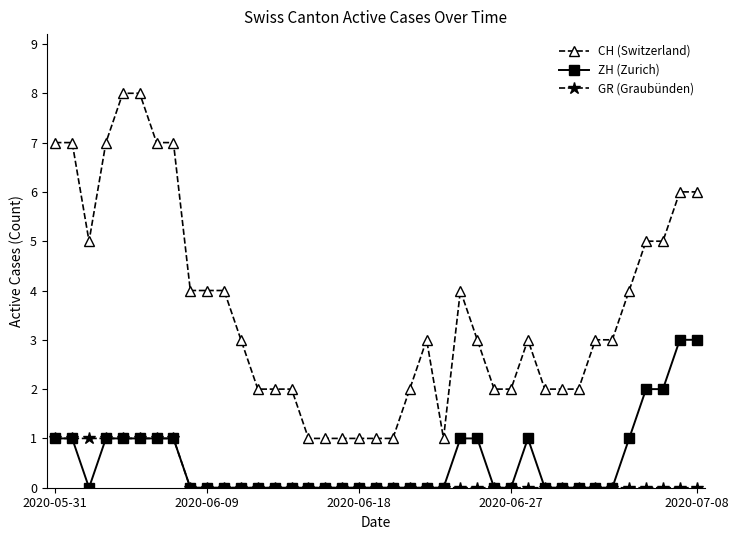

Which series has the largest total across all categories?

CH (Switzerland)